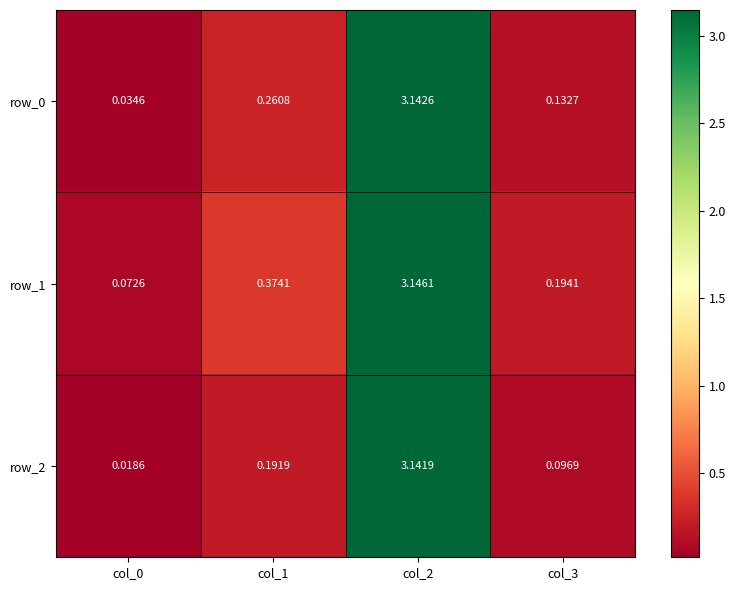

Is the value of row_2 at col_3 greater than the value of row_1 at col_2?

No